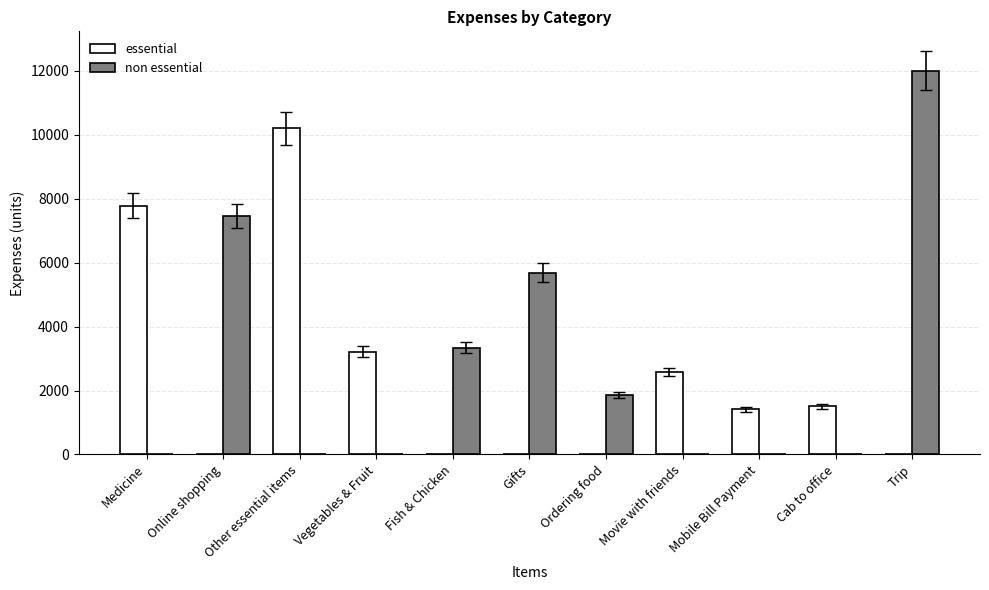

At which label does essential first exceed 1411?

Medicine